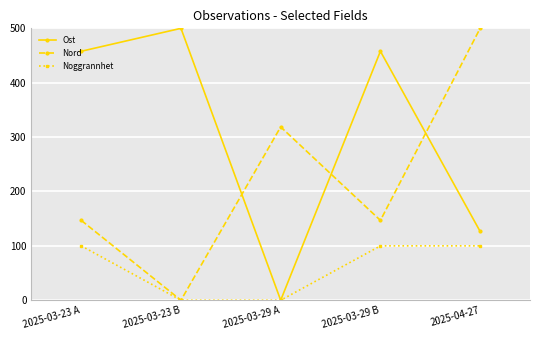

What is the total value across all series at 2025-03-29 B?

704.7